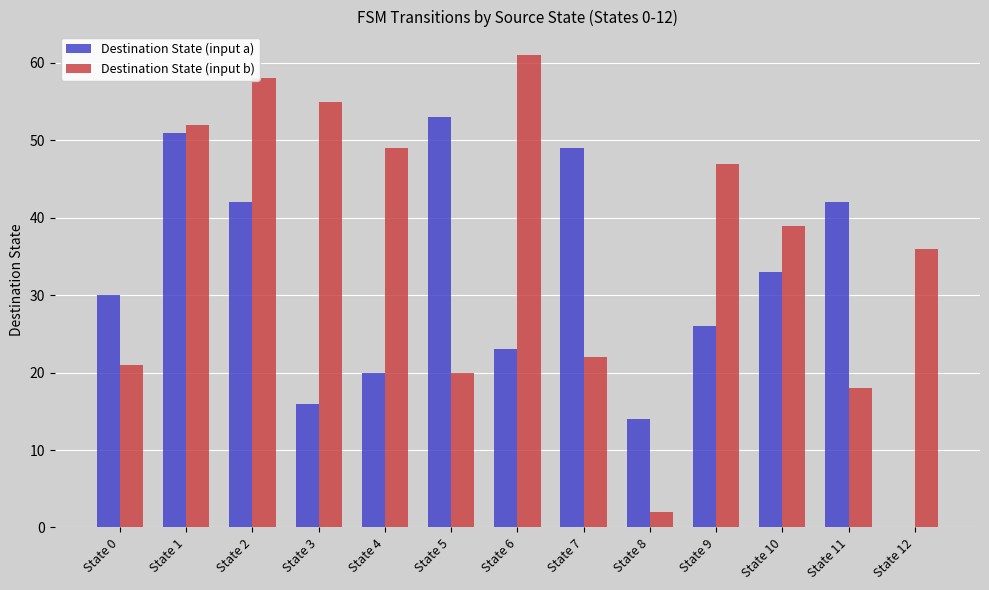

Which series has the largest range (max minus min)?

Destination State (input b)